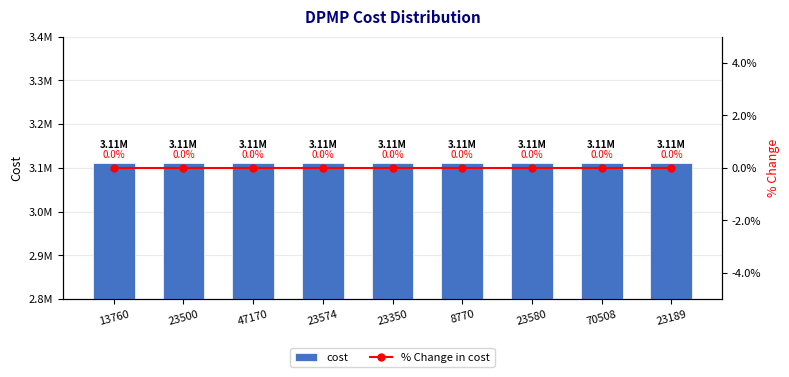

At which label does % Change in cost reach its peak?

13760